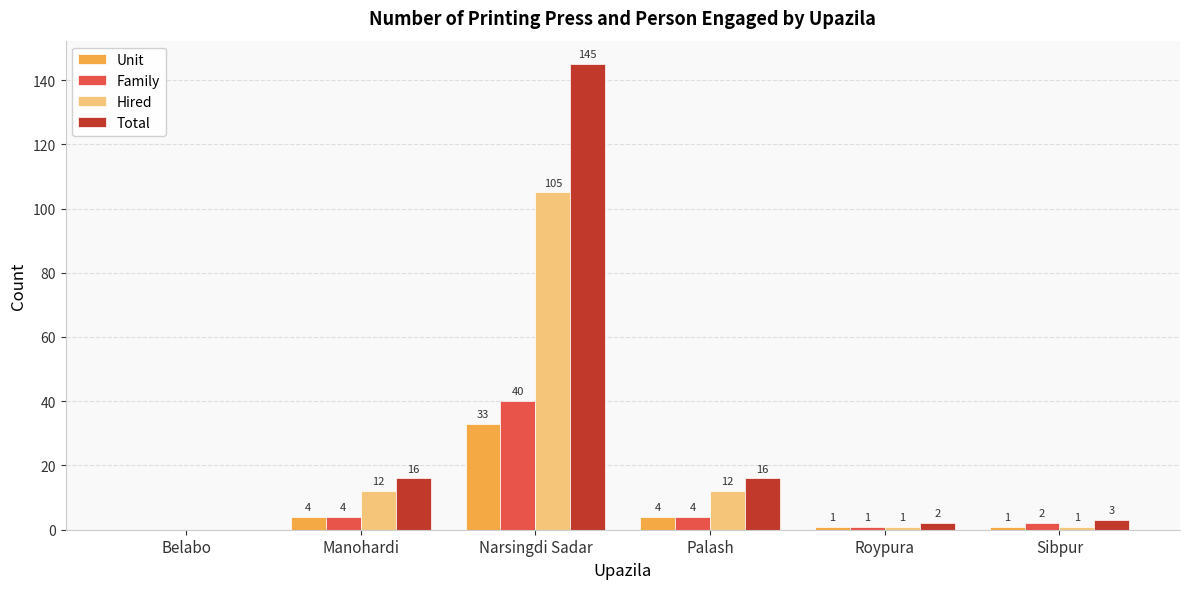

What is the sum of the Hired values at Narsingdi Sadar and Palash?

117